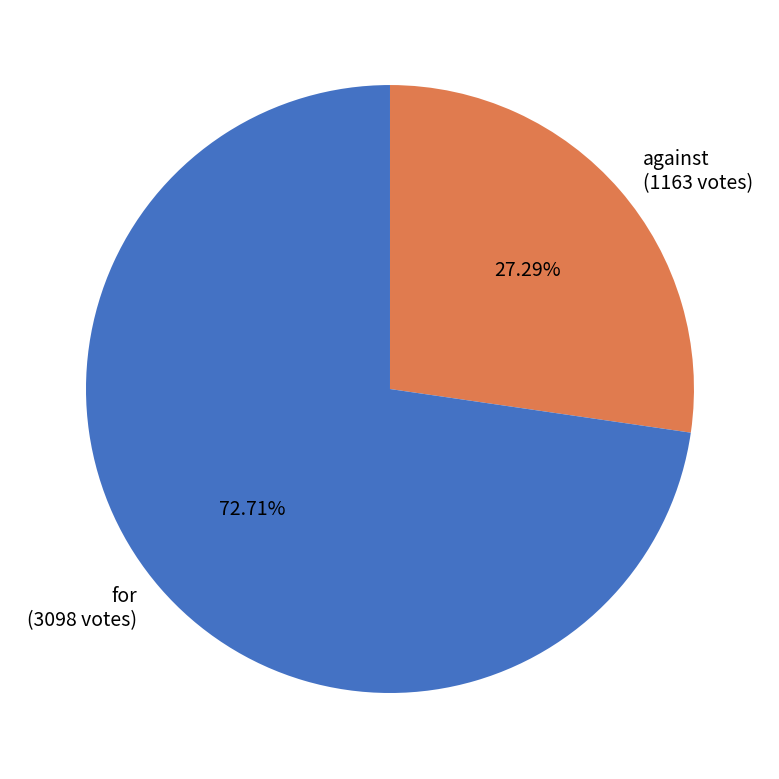

The for slice represents 80% of the pie. True or false?

False